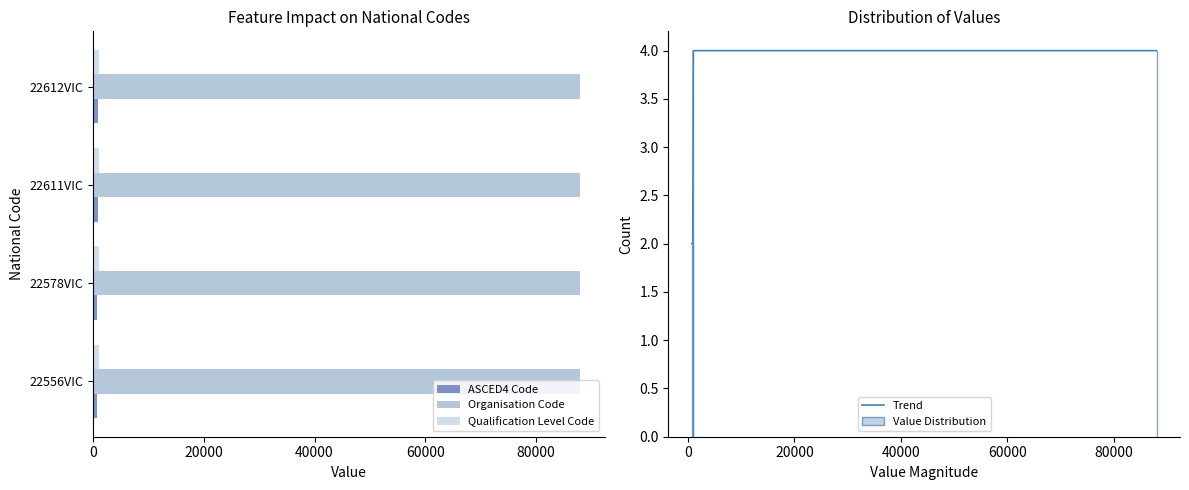

What is the average value of the Organisation Code series?

88041